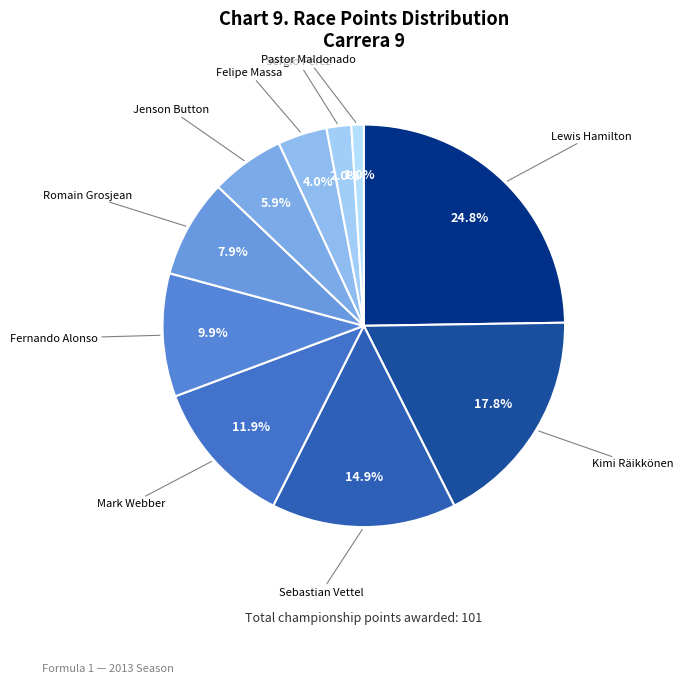

Which has a higher value, Lewis Hamilton or Felipe Massa?

Lewis Hamilton